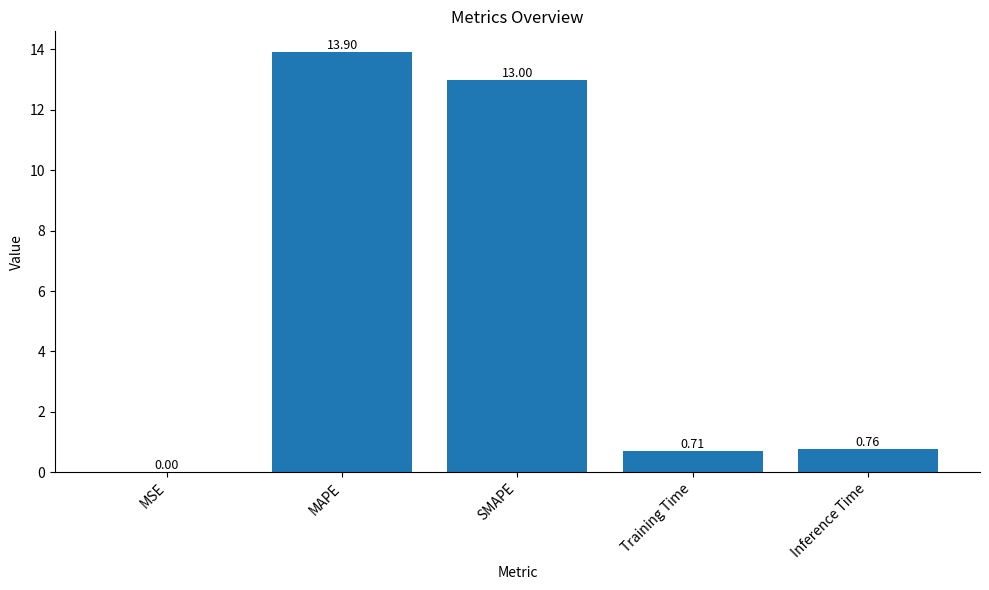

What is the change in value from MAPE to Training Time?

-13.2